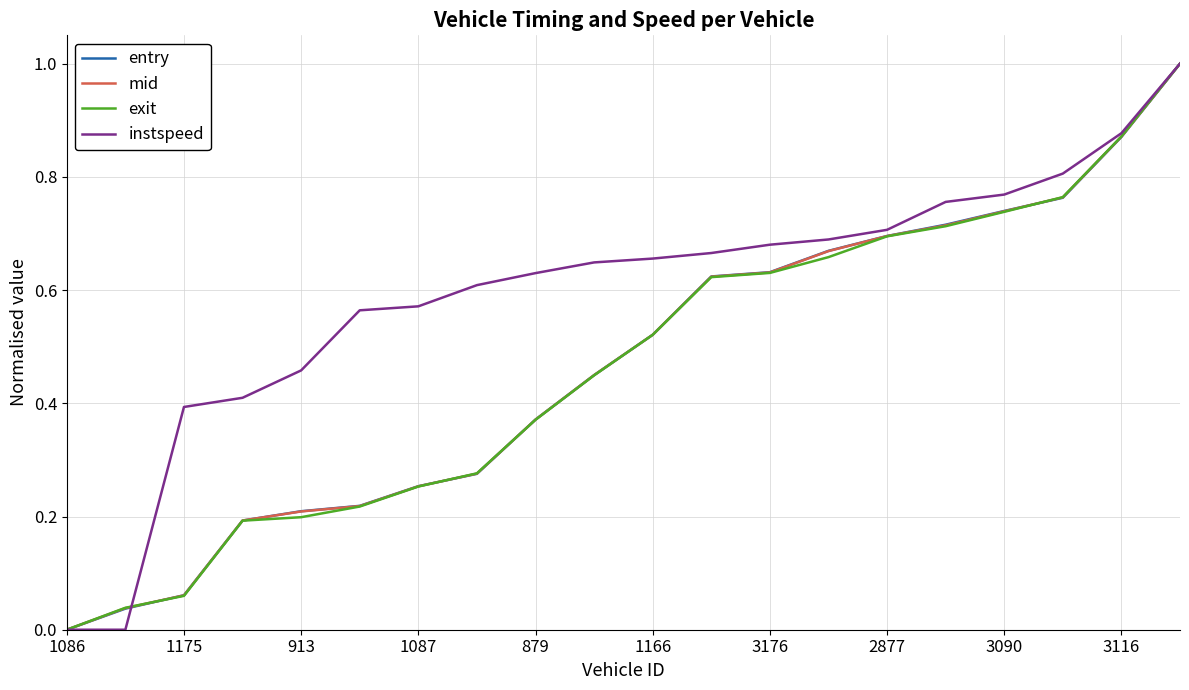

What is the greatest value displayed?

1.0